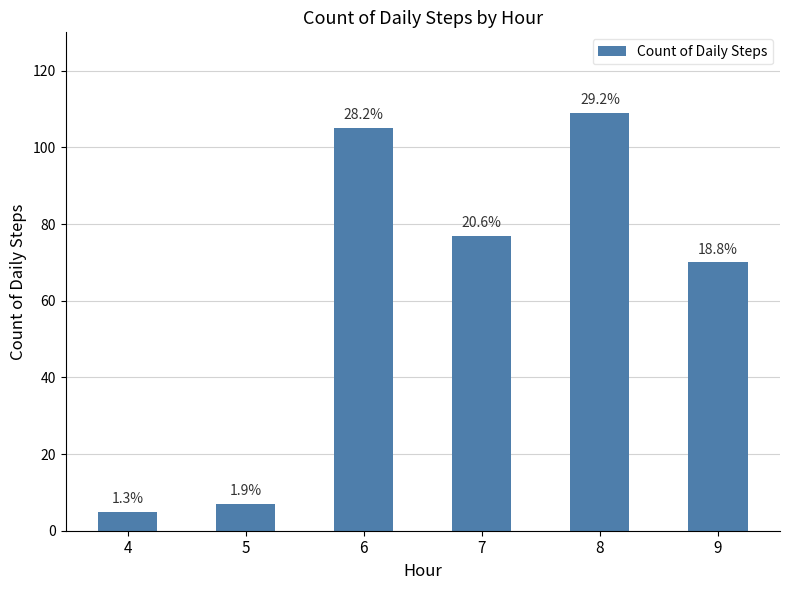

List the labels in order of value, largest first.

8, 6, 7, 9, 5, 4